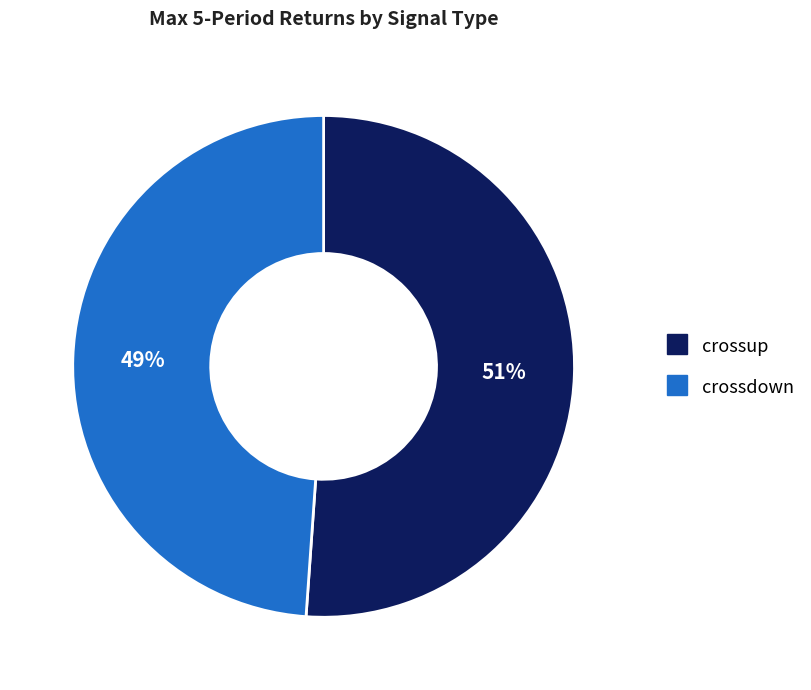

Count the number of slices in the pie.

2